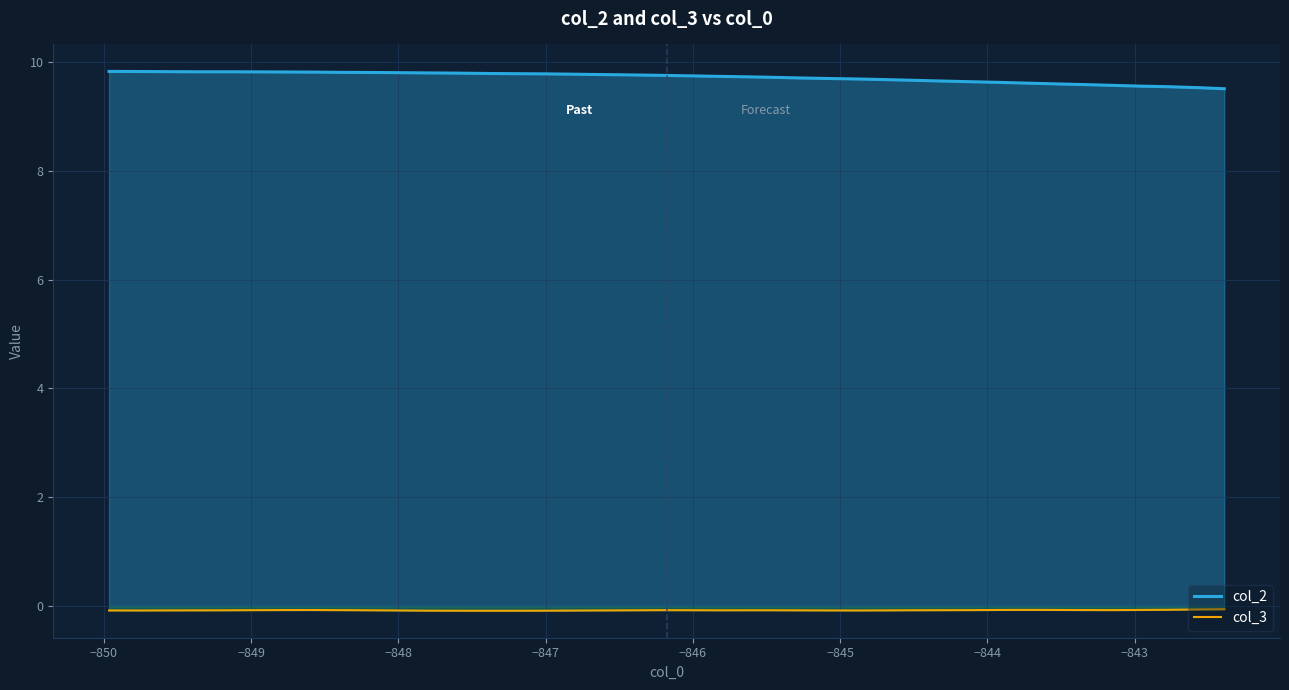

What is the greatest value displayed?

9.8